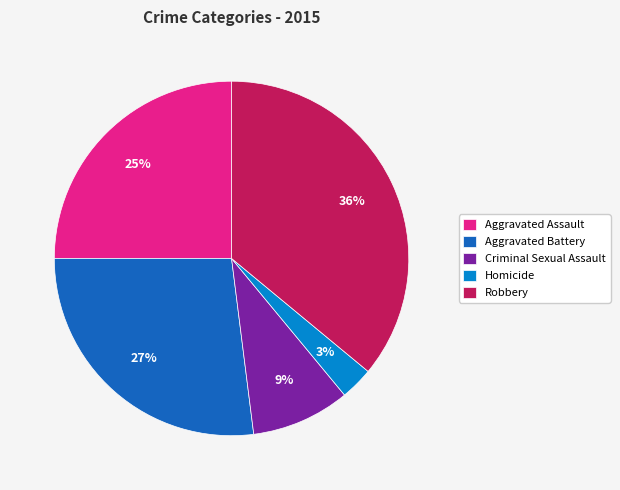

To the nearest percent, what is the difference between the largest and smallest slice percentages?

33%